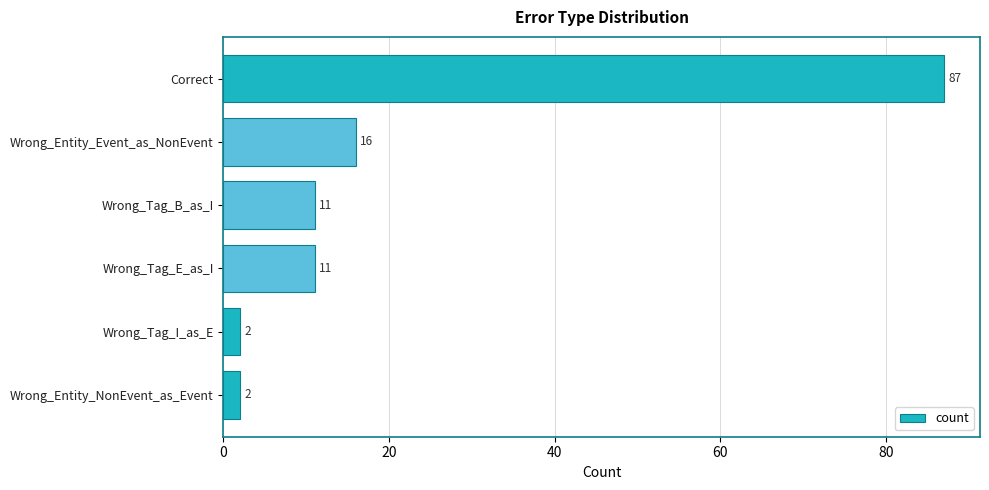

Reading top to bottom, what are all the values shown in this chart?

Correct=87	Wrong_Entity_Event_as_NonEvent=16	Wrong_Tag_B_as_I=11	Wrong_Tag_E_as_I=11	Wrong_Tag_I_as_E=2	Wrong_Entity_NonEvent_as_Event=2